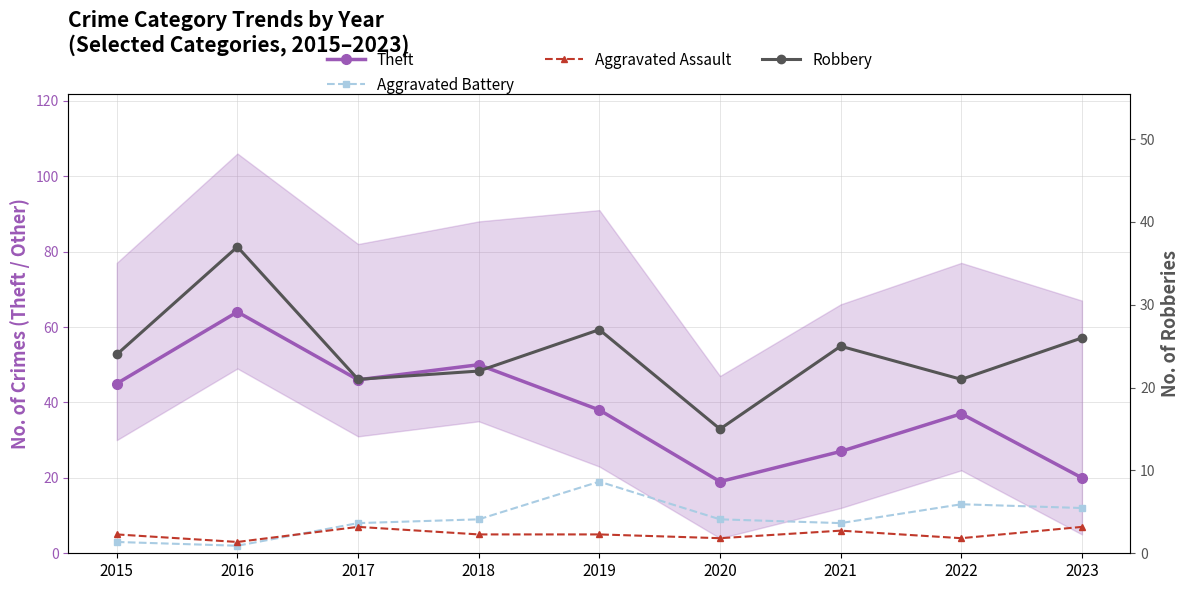

True or false: Theft has more than 0 points higher than both neighbors.

True